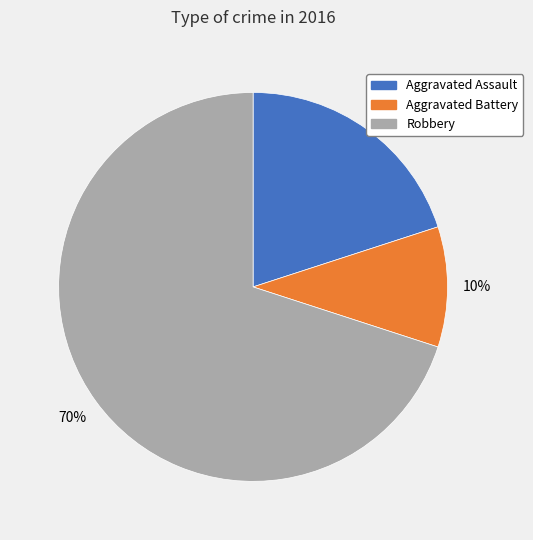

Which category has the smallest portion of the pie?

Aggravated Battery